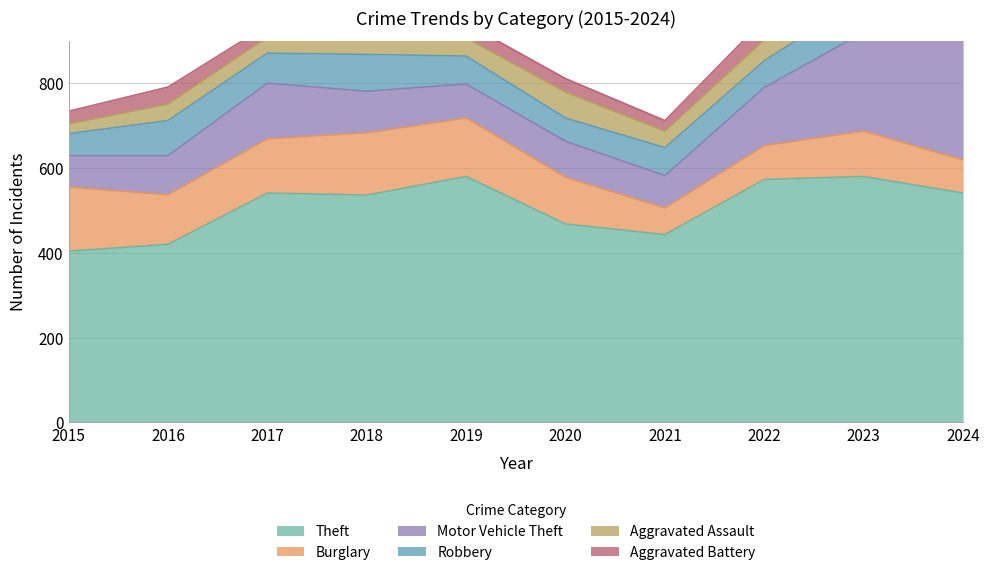

Which series has the largest total across all categories?

Theft